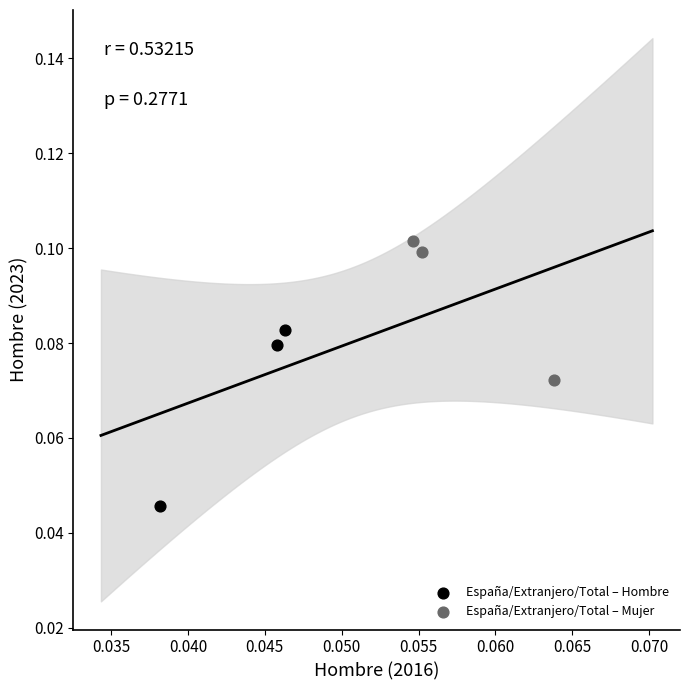

Which series has the widest spread of Y values?

España/Extranjero/Total – Hombre